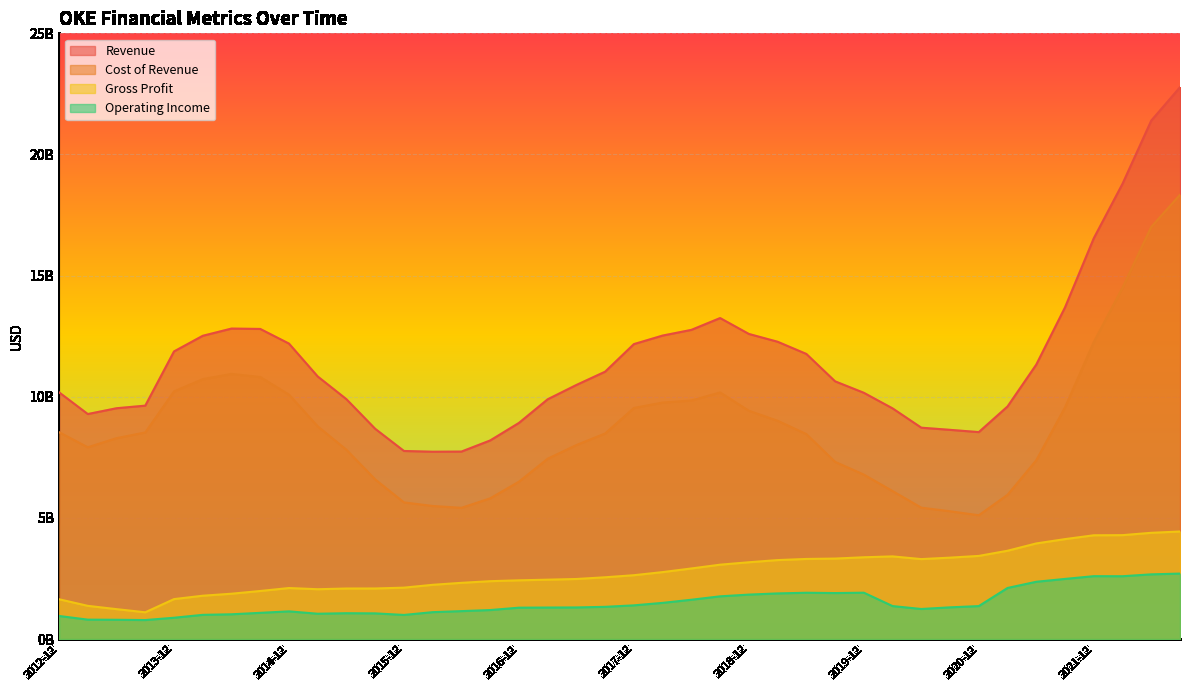

What is the label of the 15th point from the right?

2019-03